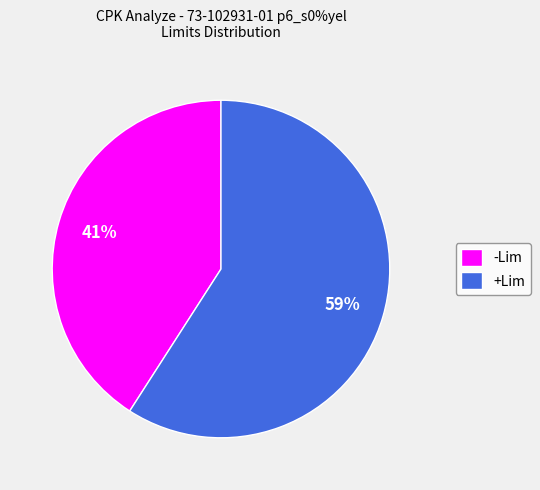

Which slice is the largest?

+Lim